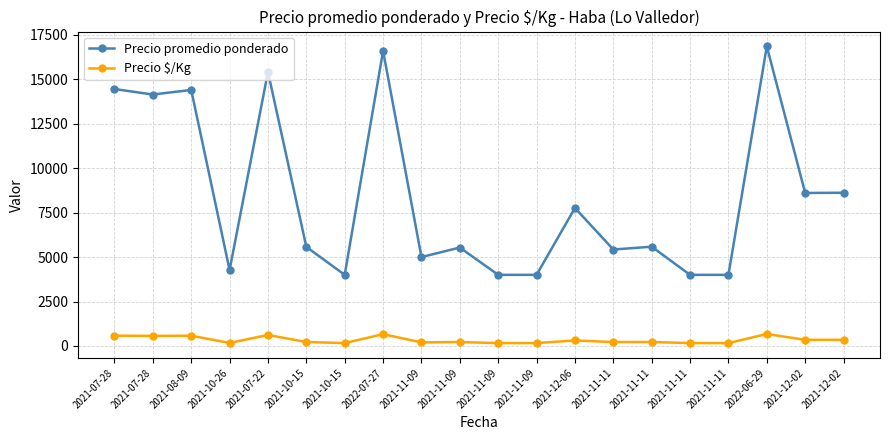

What is the total value across all series at 2021-11-11?

5642